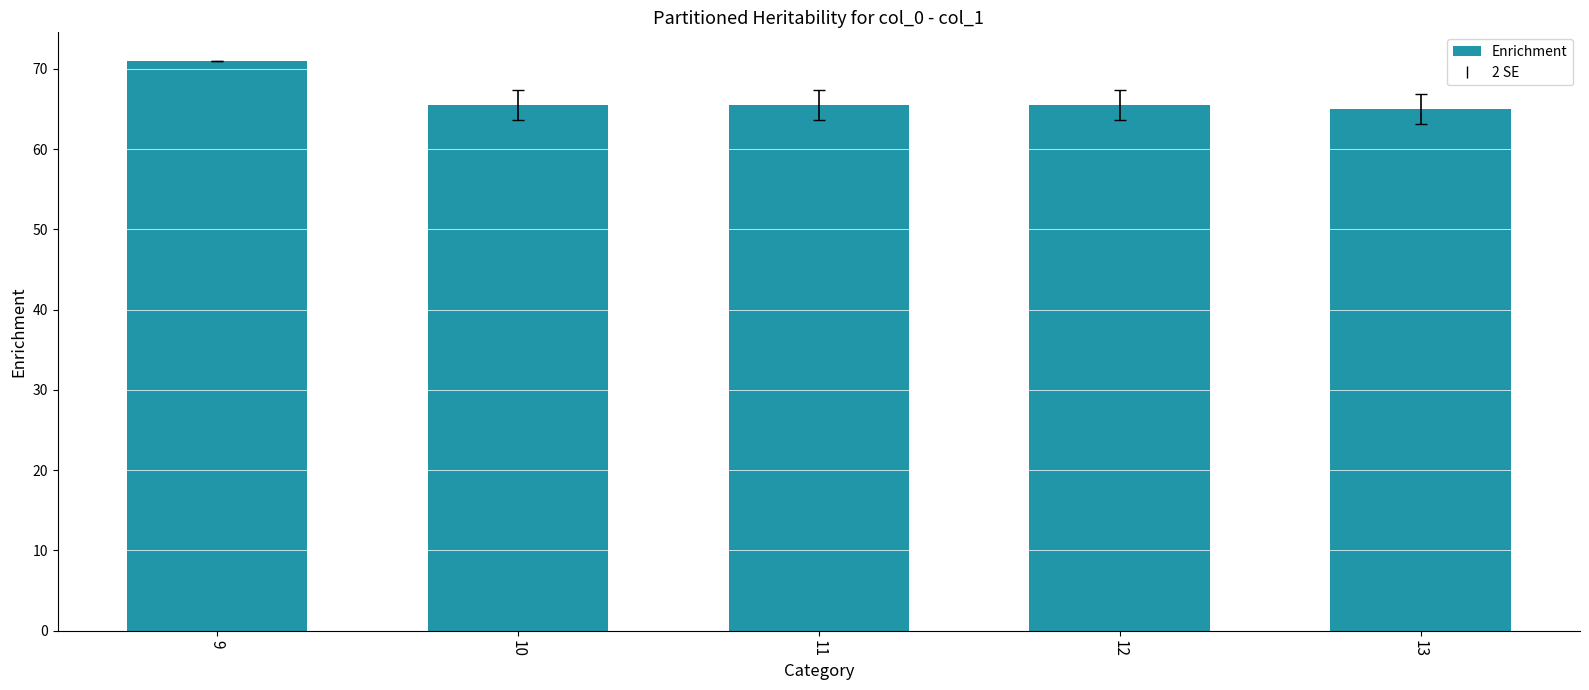

What is the ratio of the value at 9 to the value at 11?

1.1